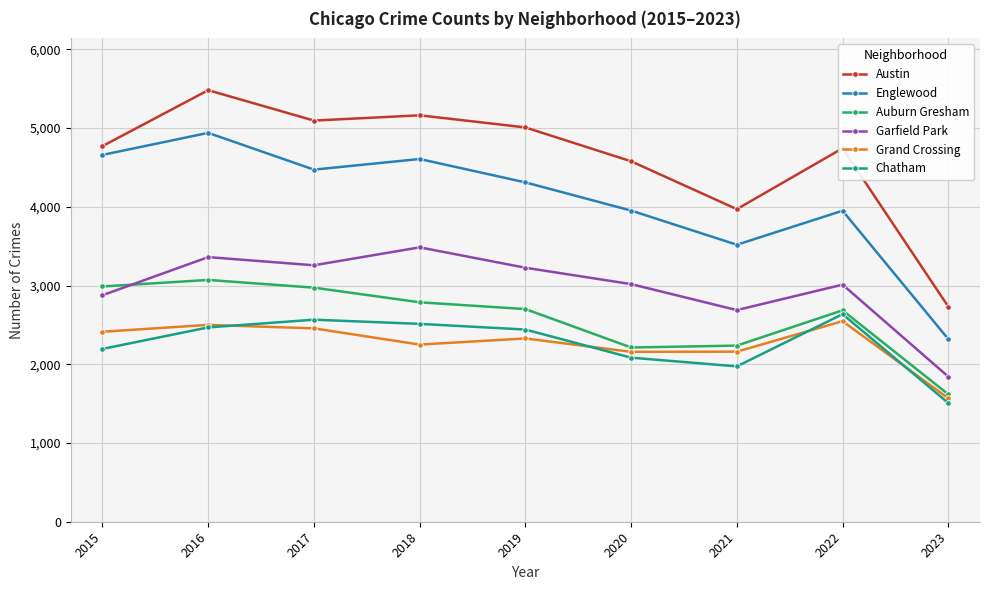

The value of Auburn Gresham at 2020 is 3274. True or false?

False